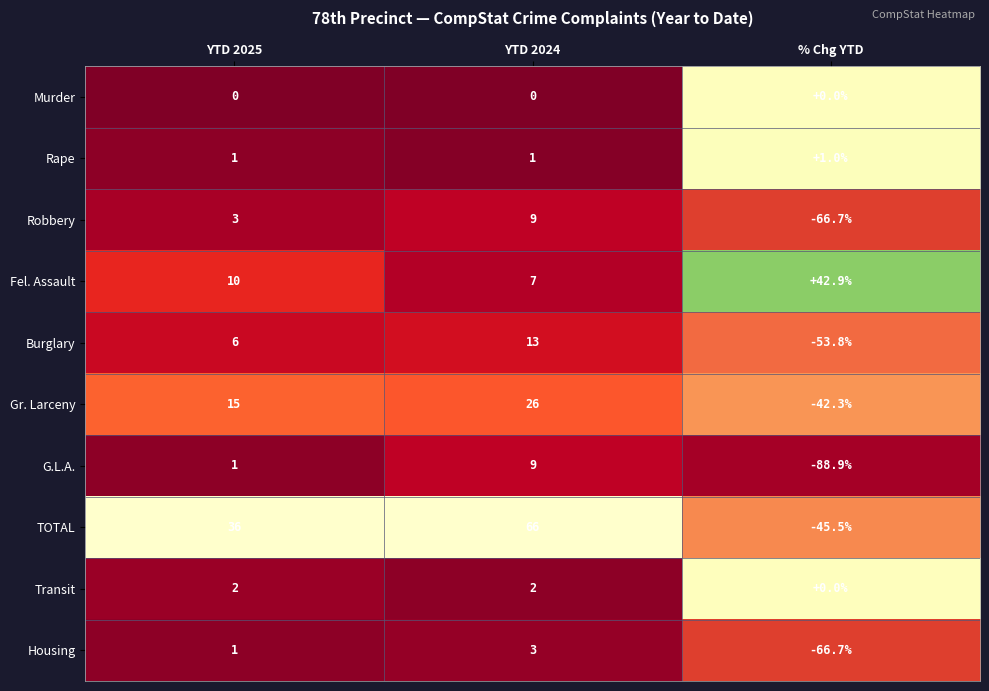

True or false: G.L.A. has a value of 1.4 at 0.

False